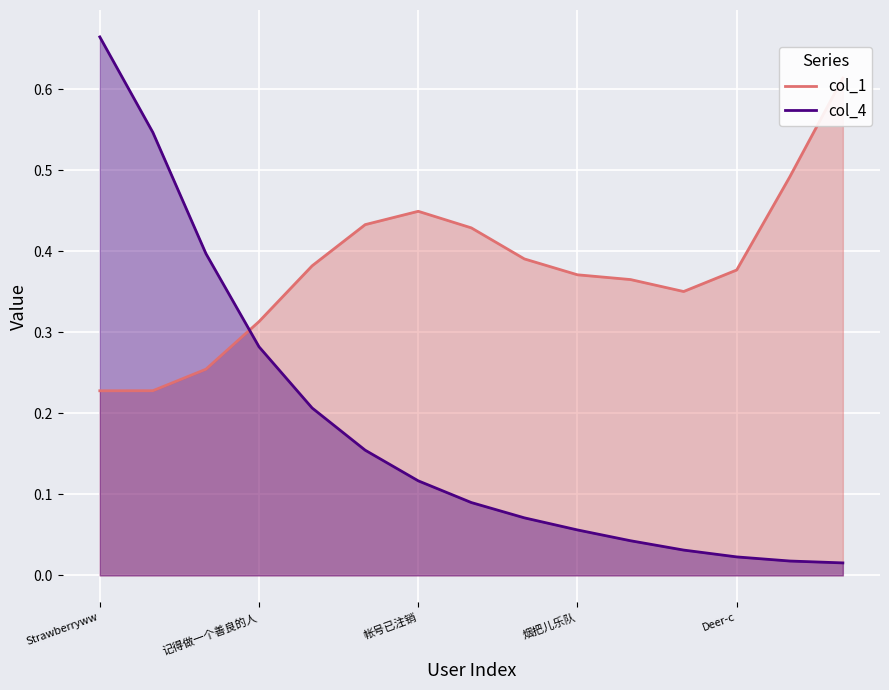

At which category is the sum across all series the highest?

Strawberryww